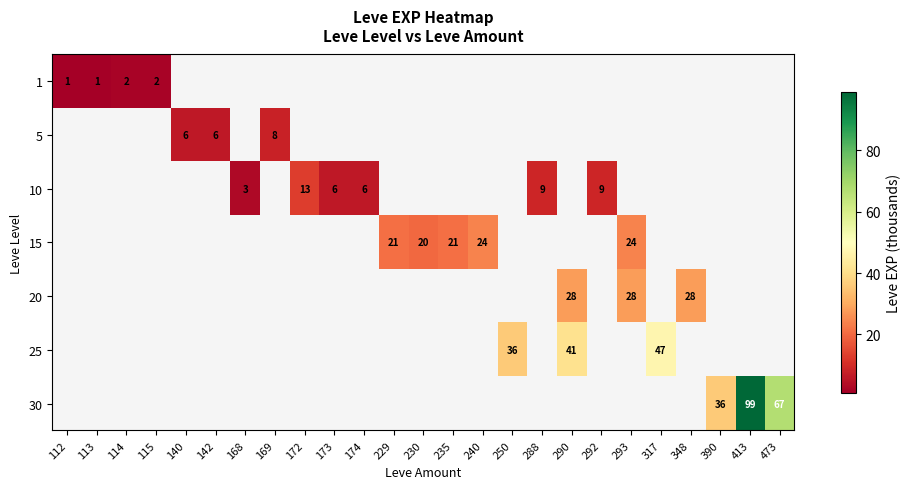

The value of 20 at 114 is 9. True or false?

False